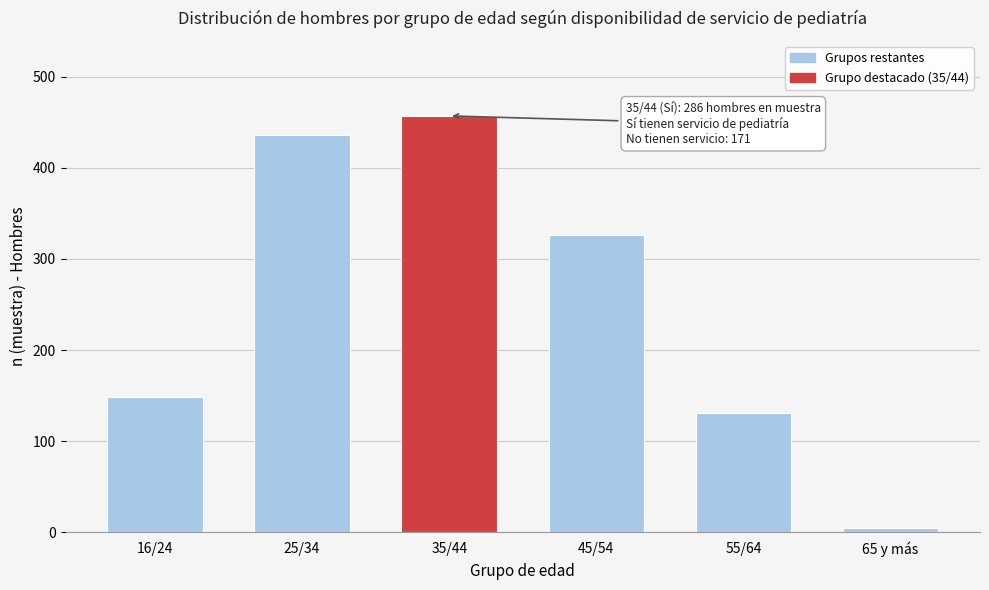

Reading left to right, list all the values displayed in this chart.

148	436	457	326	131	5